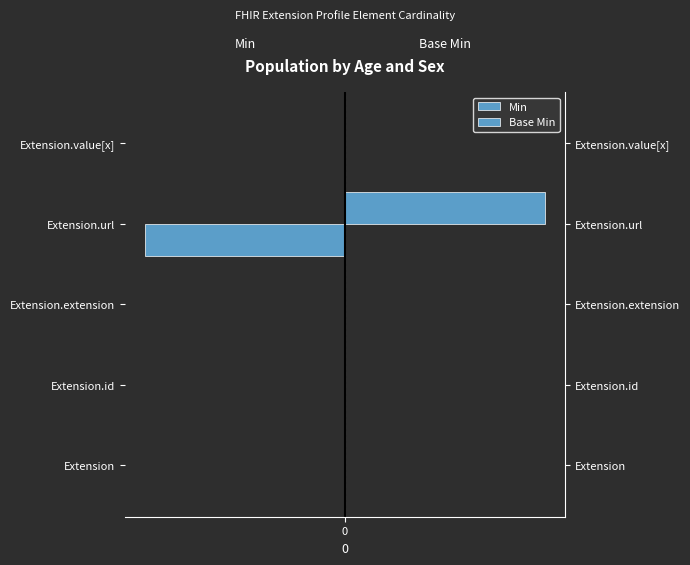

What are all the series names shown in the legend?

Min, Base Min